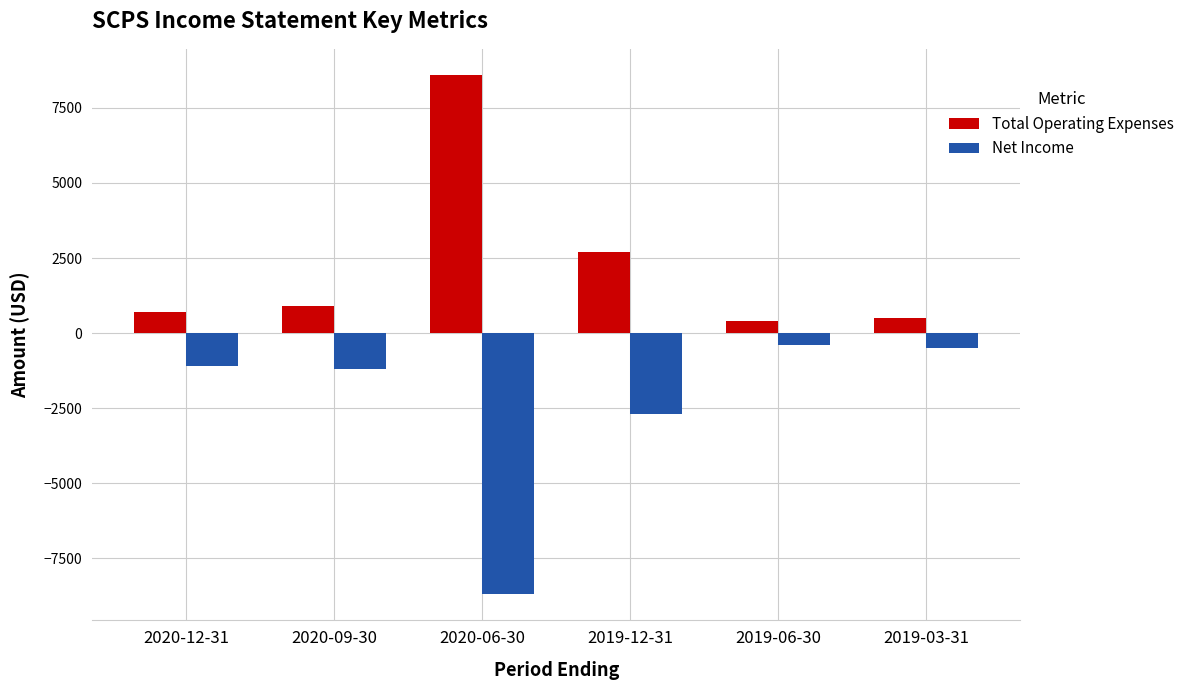

Does the chart contain stacked bars?

No